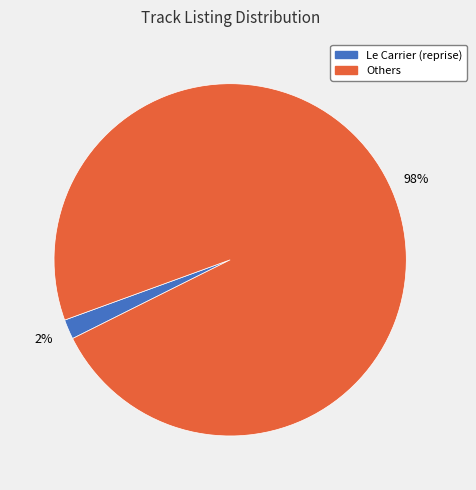

To the nearest percent, what is the difference between the largest and smallest slice percentages?

96%